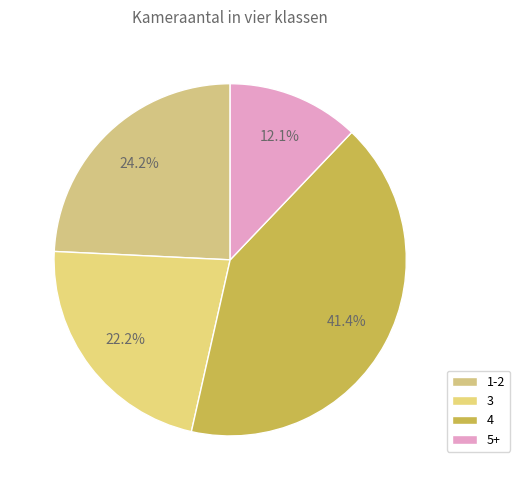

Is it true that 5+ is 12% of the pie?

True